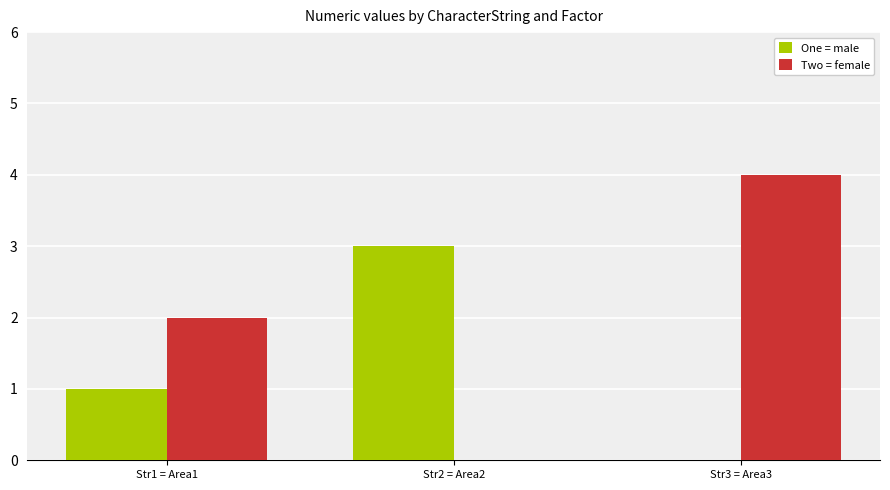

The Two = female series shows 2 at Str1 = Area1. True or false?

True